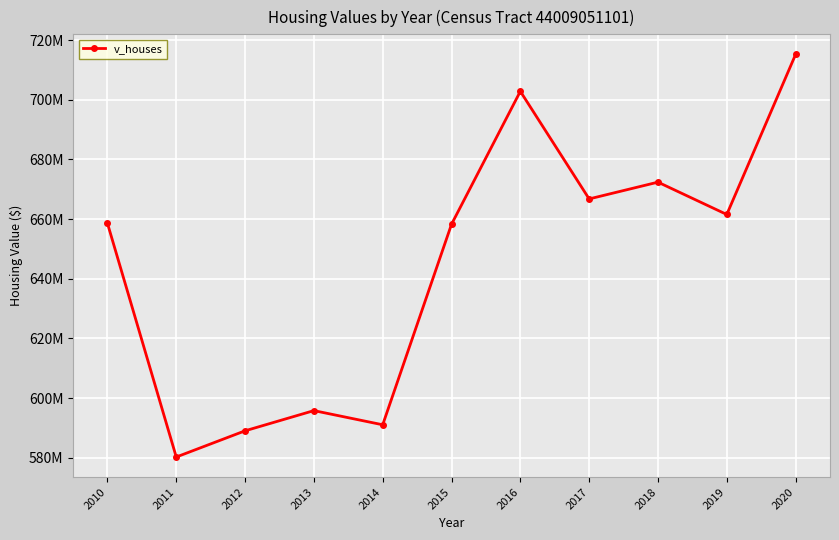

At which category does the data reach its first local peak?

2013